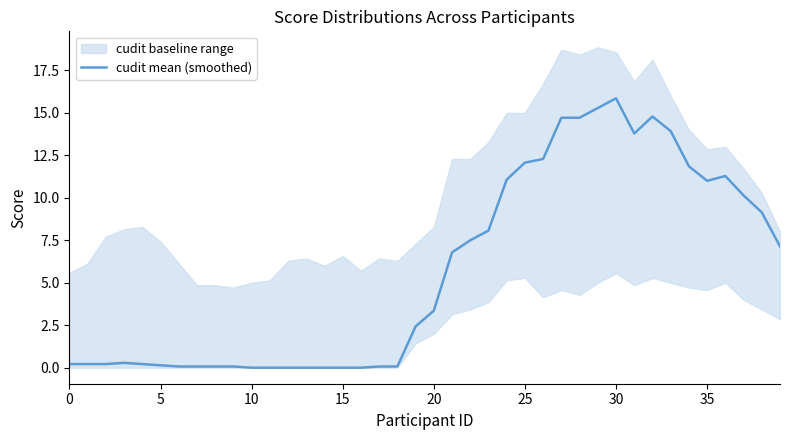

Where does the cudit mean (smoothed) series first go above 3?

20